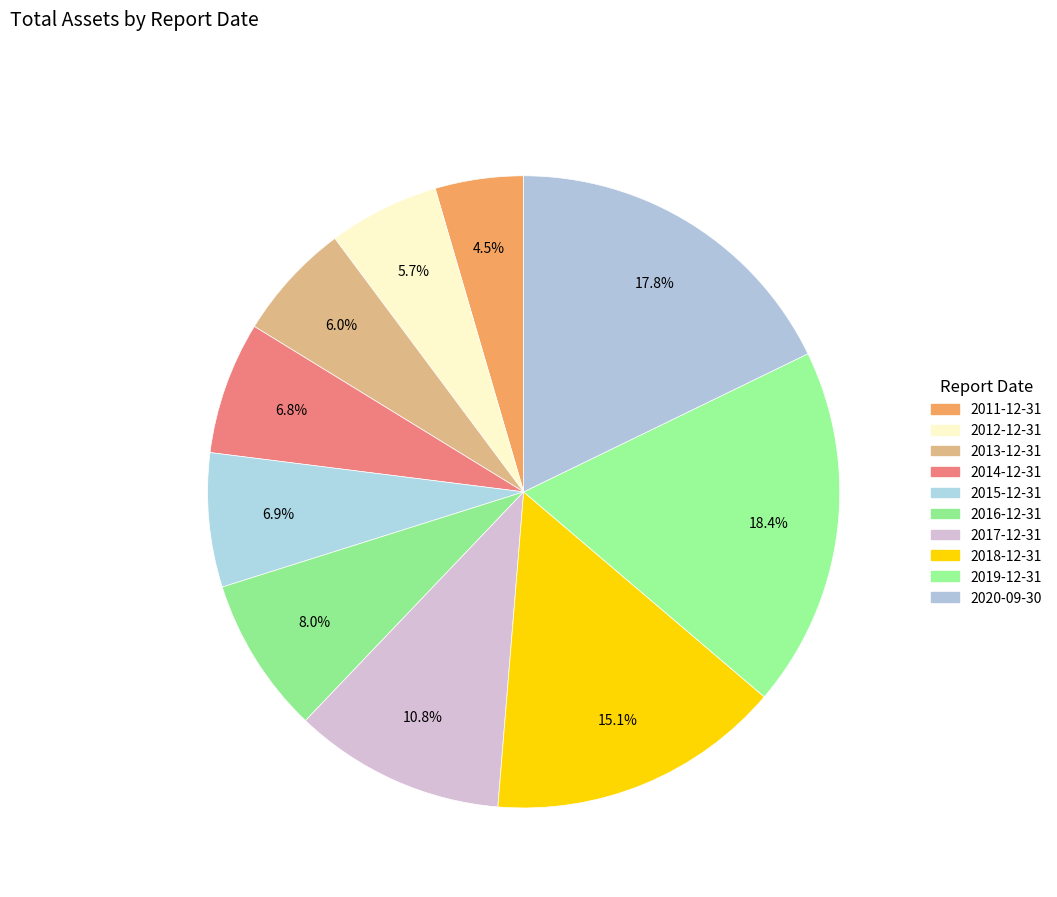

Is it true that 2014-12-31 is 7% of the pie?

True